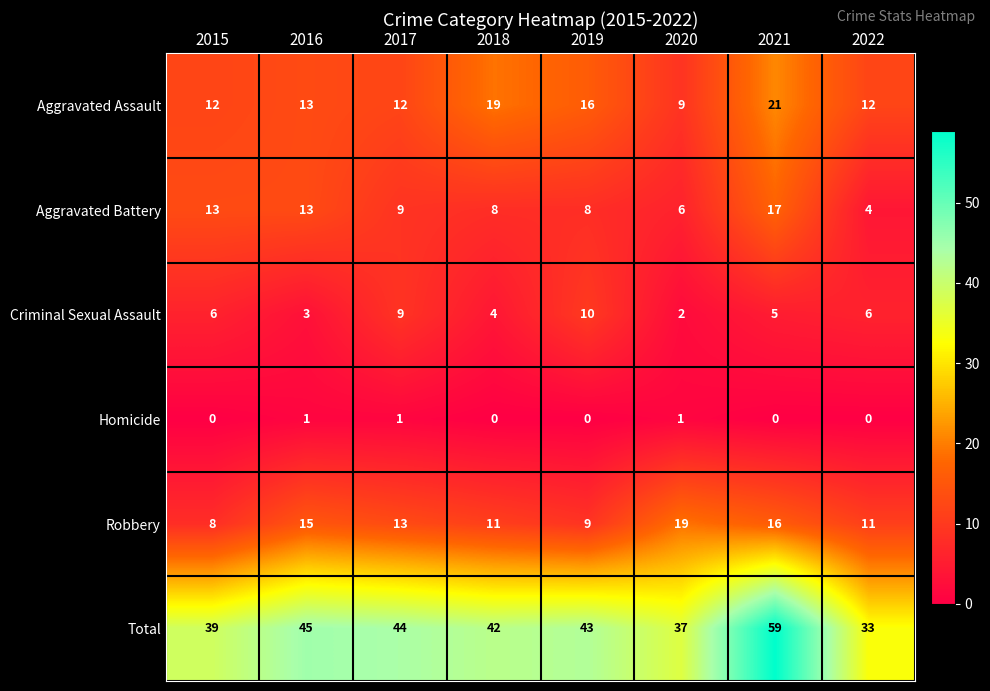

Is it true that Aggravated Assault equals 12 at 2022?

True